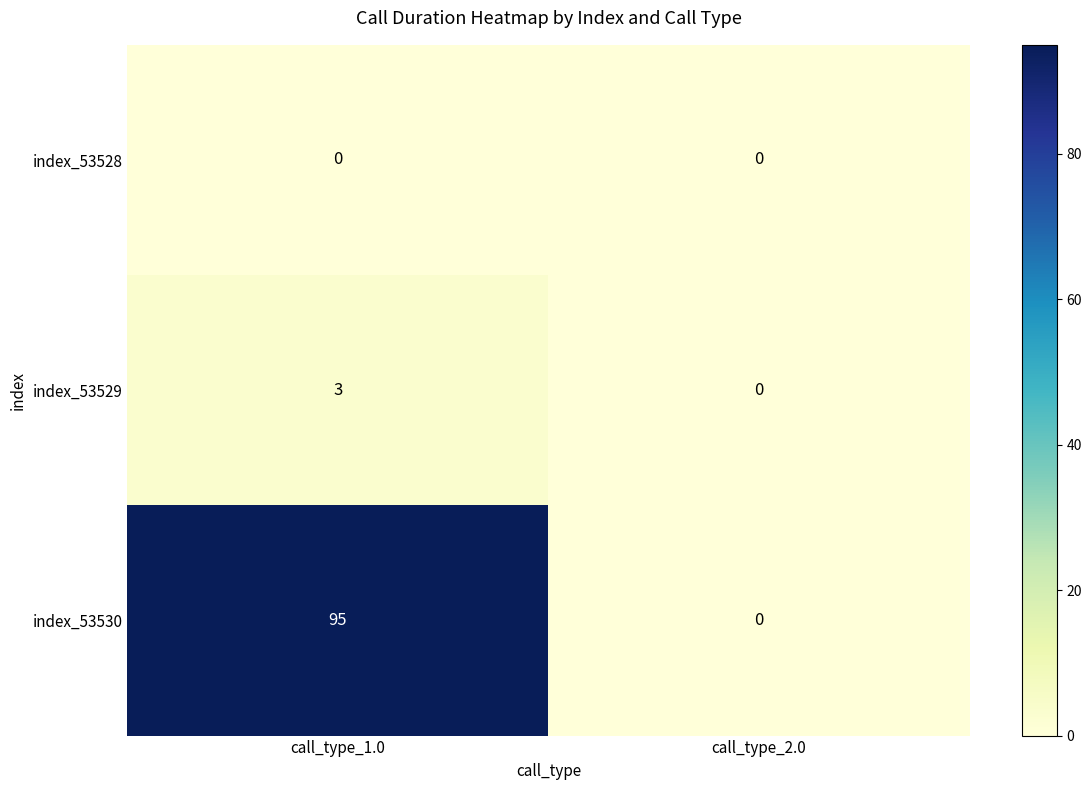

Which category has the highest value in the index_53530 series?

call_type_1.0